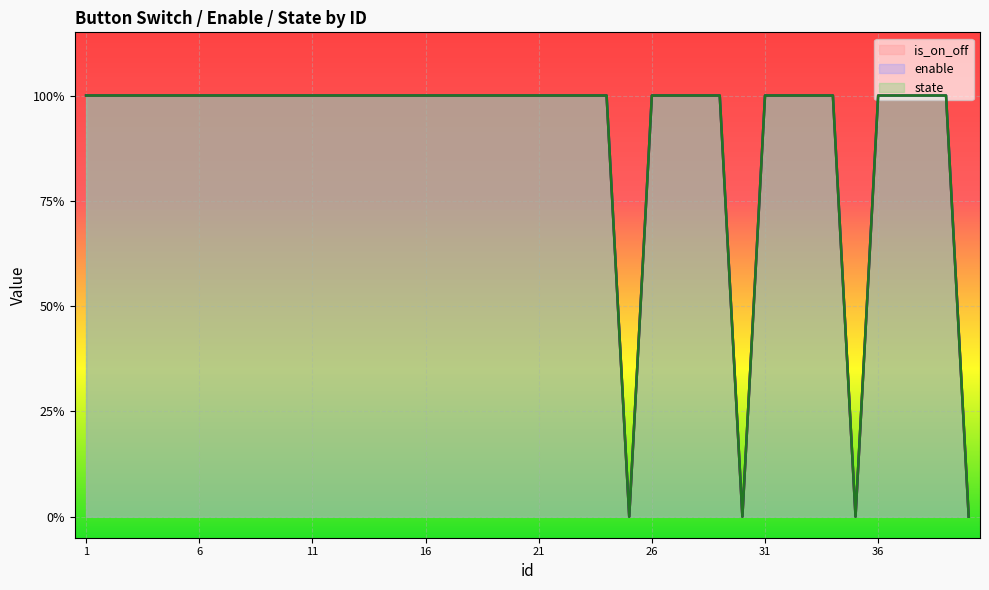

Reading left to right, transcribe all the data shown in this chart.

is_on_off: 1	1	1	1	1	1	1	1	1	1	1	1	1	1	1	1	1	1	1	1	1	1	1	1	0	1	1	1	1	0	1	1	1	1	0	1	1	1	1	0
enable: 1	1	1	1	1	1	1	1	1	1	1	1	1	1	1	1	1	1	1	1	1	1	1	1	0	1	1	1	1	0	1	1	1	1	0	1	1	1	1	0
state: 1	1	1	1	1	1	1	1	1	1	1	1	1	1	1	1	1	1	1	1	1	1	1	1	0	1	1	1	1	0	1	1	1	1	0	1	1	1	1	0